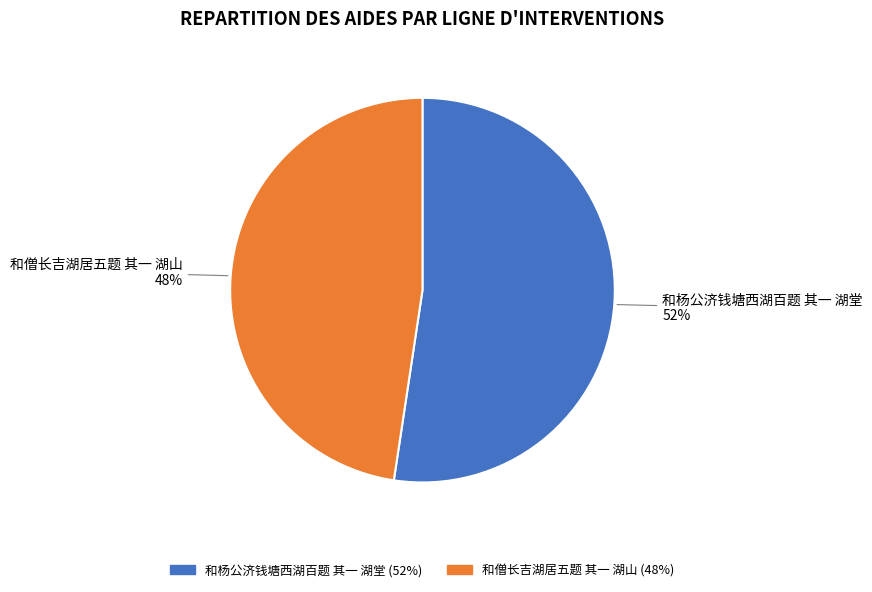

What is the largest slice in the pie chart?

和杨公济钱塘西湖百题 其一 湖堂